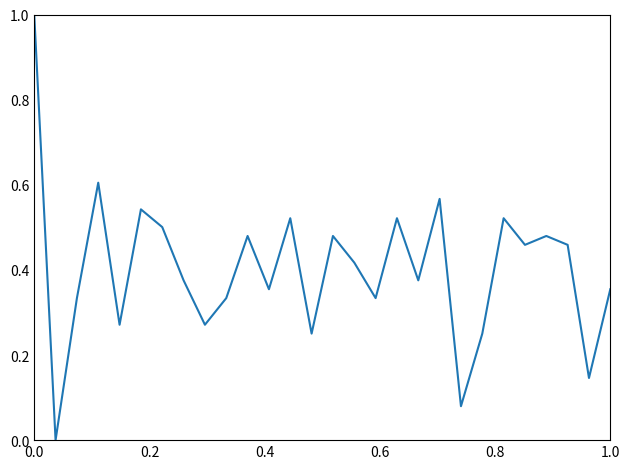

What is the greatest value displayed?

1.0